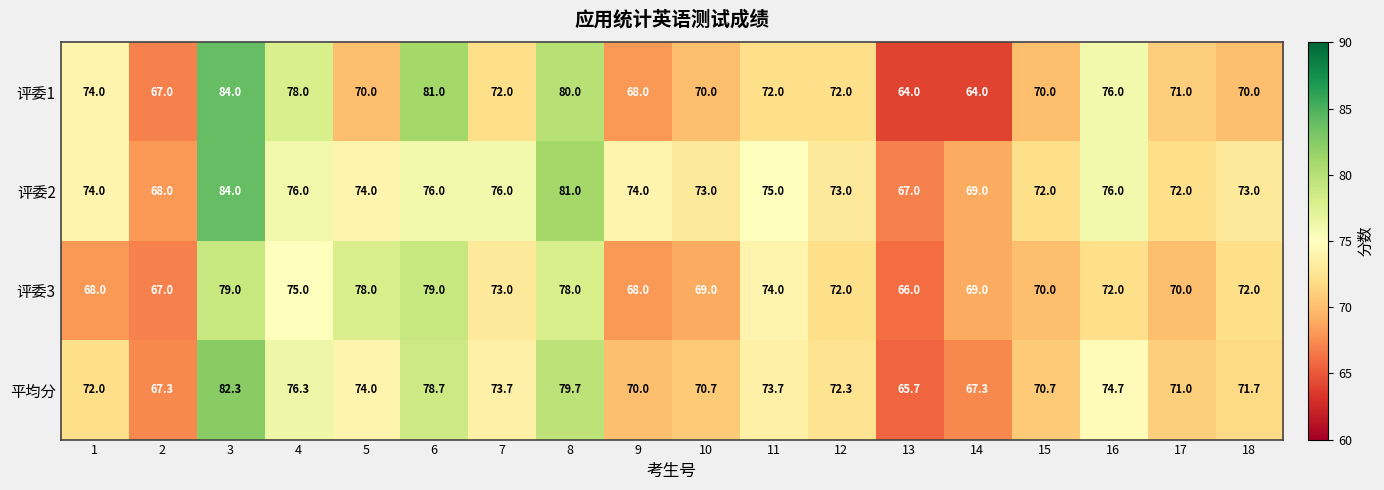

What is the approximate value of 评委3 at 17?

70.0